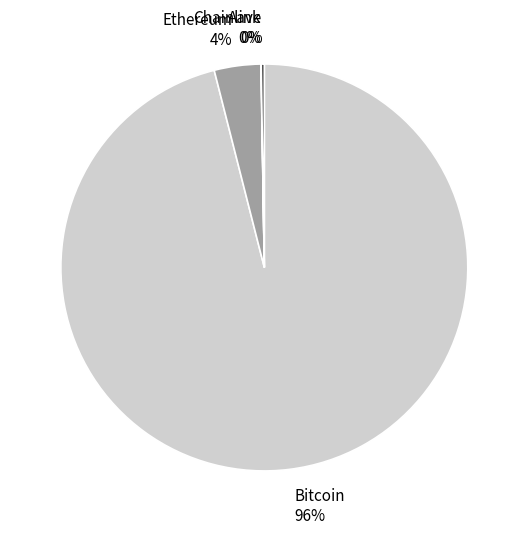

What percentage is the Bitcoin slice, to the nearest percent?

96%